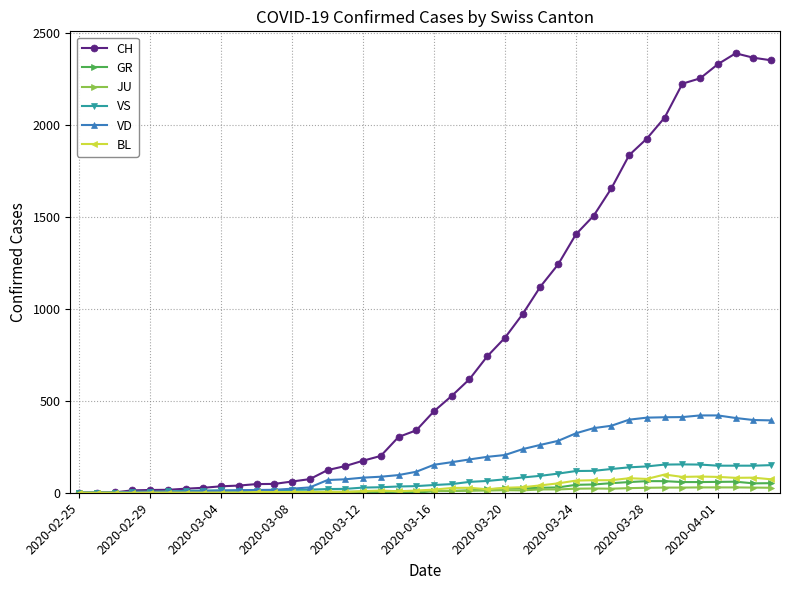

Which series has the largest total across all categories?

CH